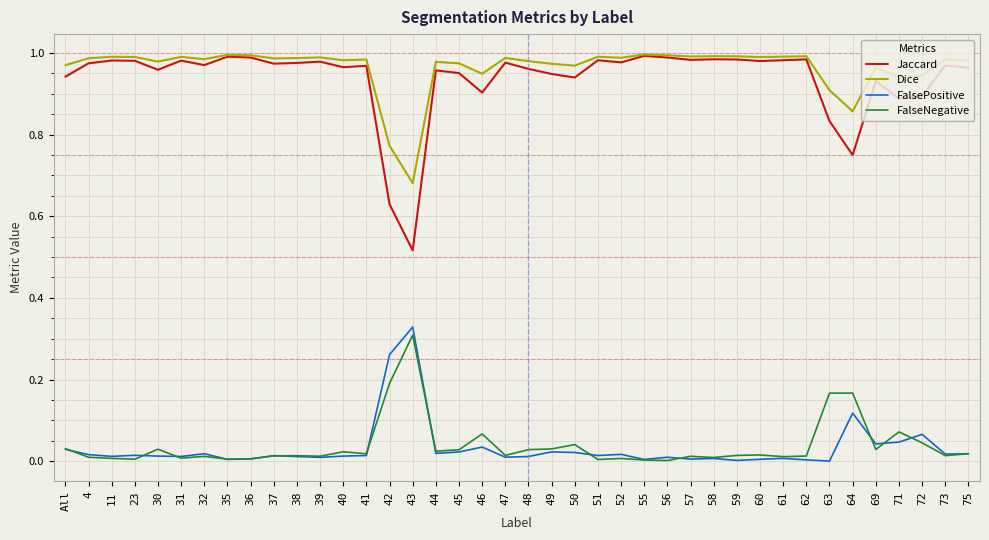

Which category has the highest value in the FalsePositive series?

43